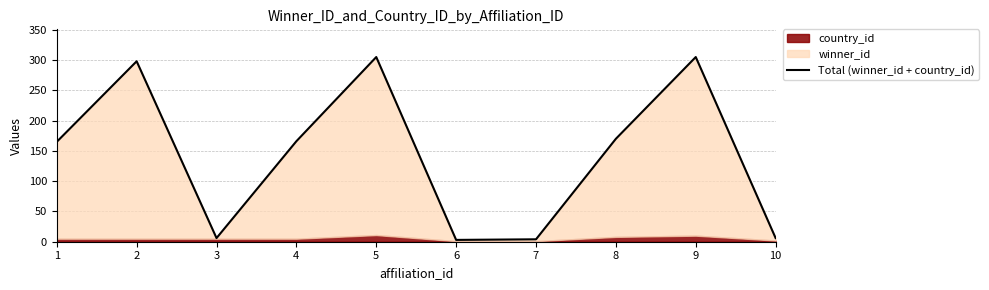

What is the difference between the maximum and minimum values?

302